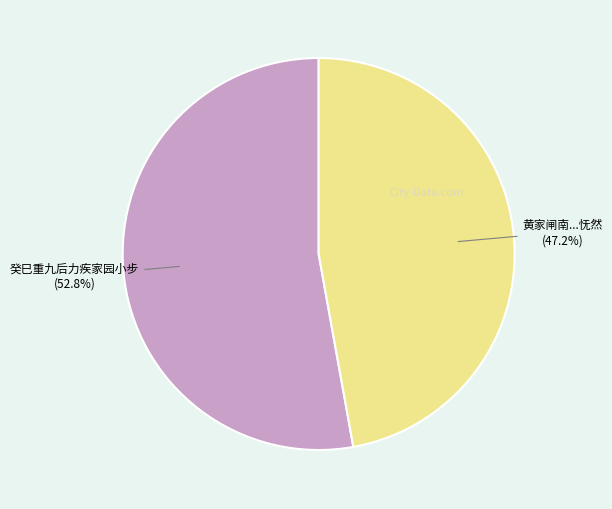

Does any single category account for the majority?

Yes